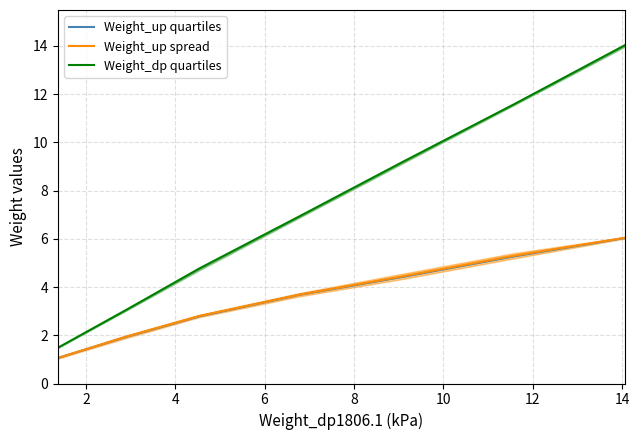

What is the smallest value displayed?

1.1